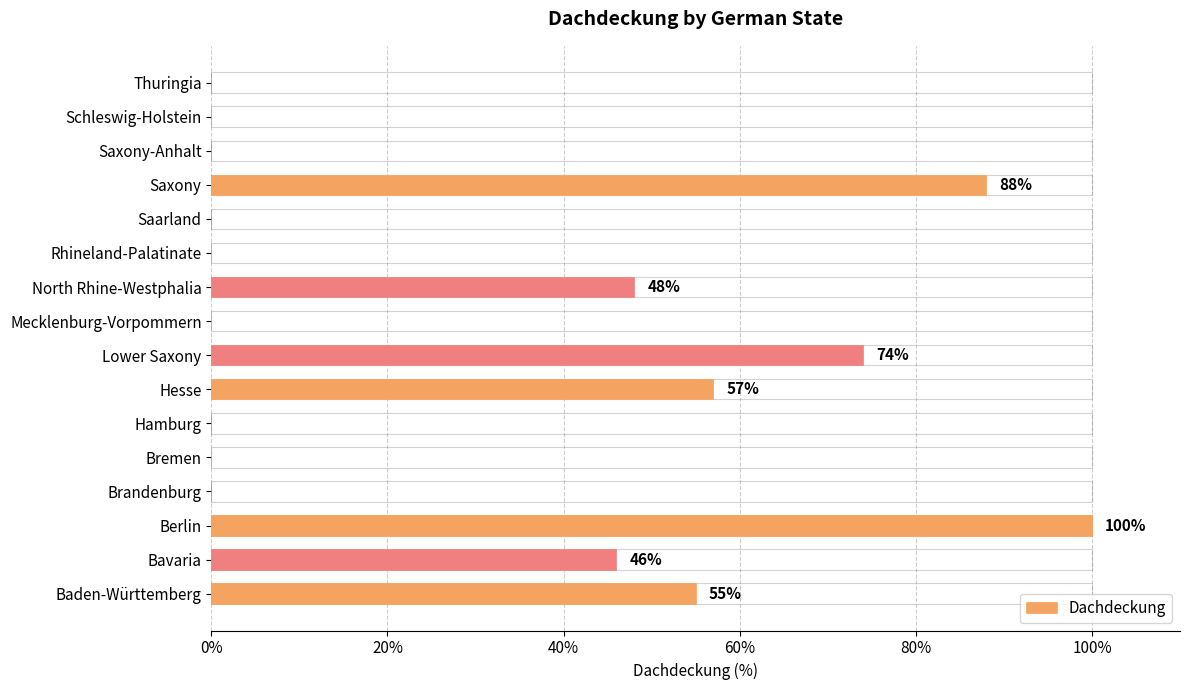

What is the maximum value shown in the chart?

100